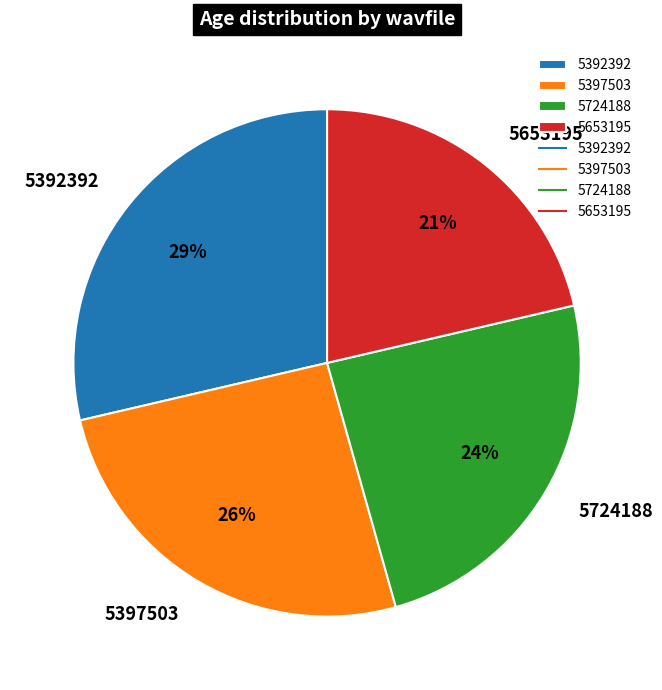

Does 5724188 account for over 50% of the chart?

No